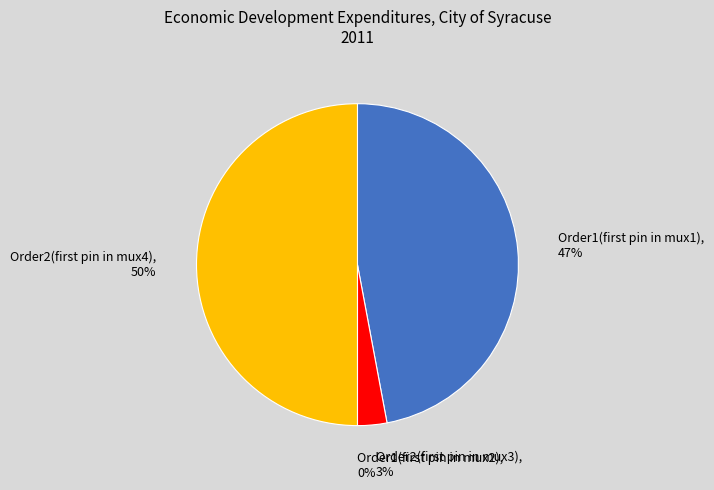

Which slice is the smallest?

Order1(first pin in mux2)